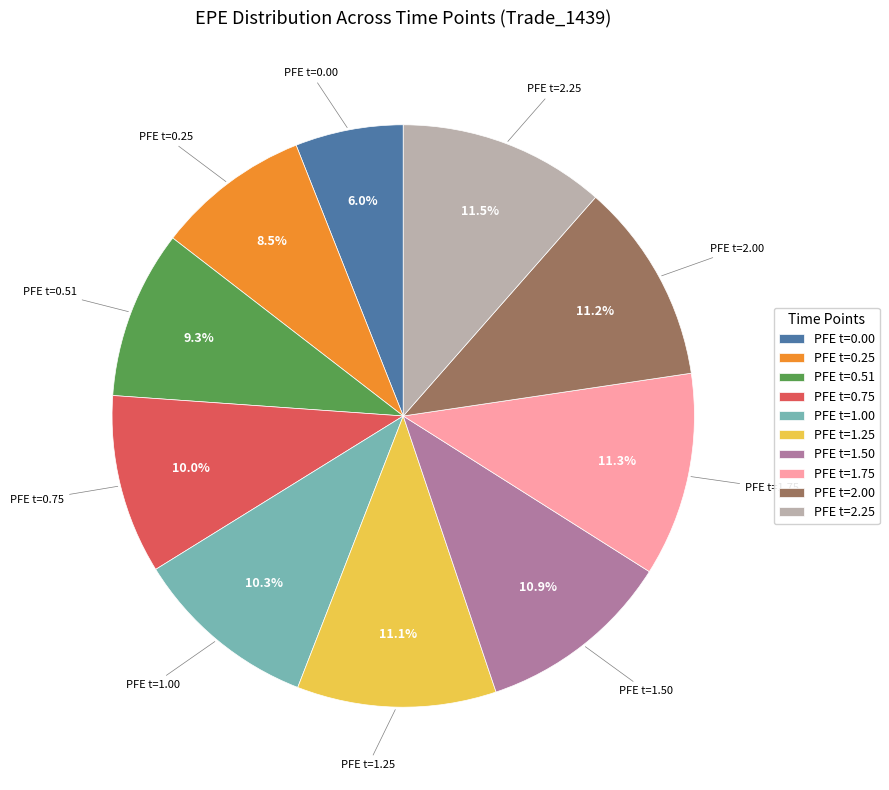

Does PFE t=2.00 account for over 50% of the chart?

No